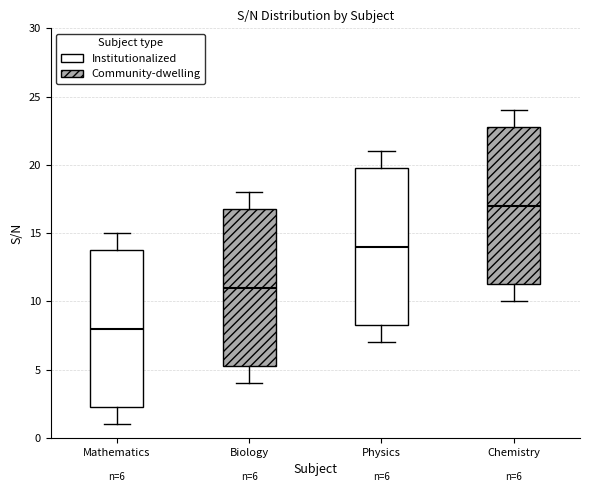

Which box has the highest median line?

Chemistry